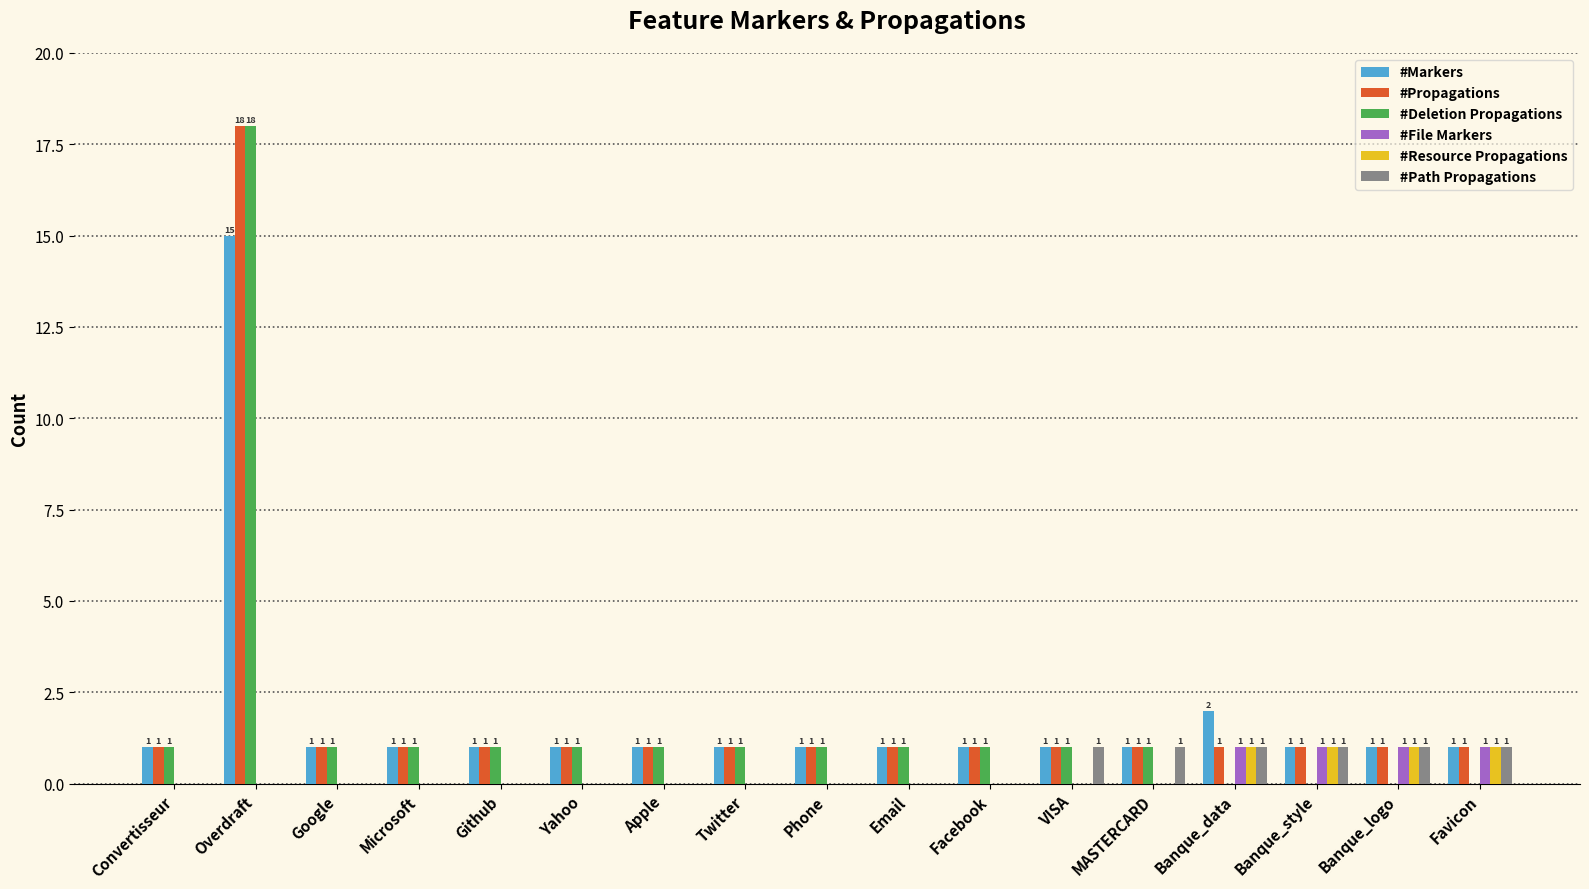

Does the chart contain stacked bars?

No